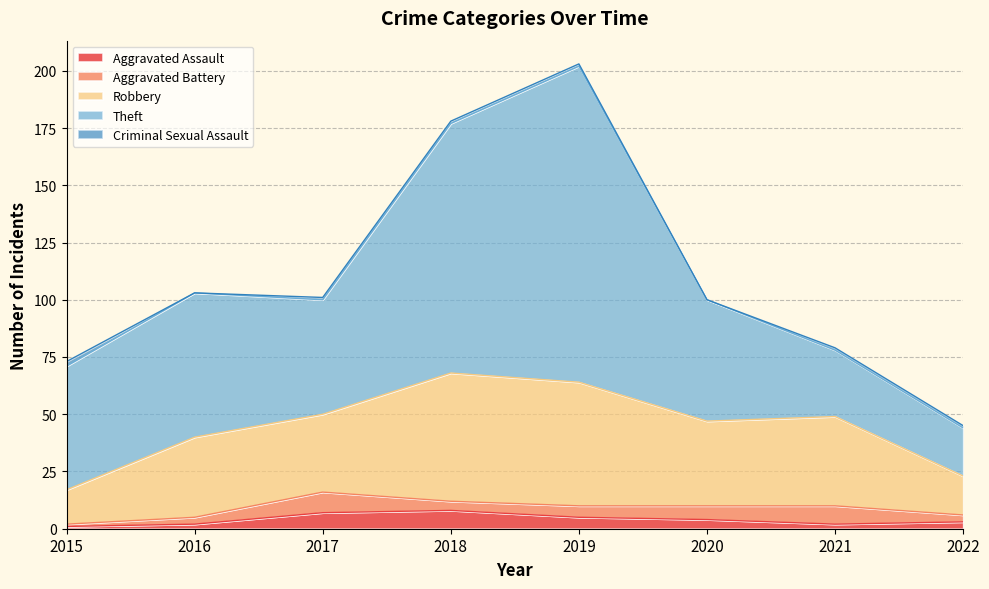

Reading left to right, extract all data points from this chart.

Aggravated Assault: 2015=1	2016=2	2017=7	2018=8	2019=5	2020=4	2021=2	2022=3
Aggravated Battery: 2015=1	2016=3	2017=9	2018=4	2019=5	2020=6	2021=8	2022=3
Robbery: 2015=15	2016=35	2017=34	2018=56	2019=54	2020=37	2021=39	2022=17
Theft: 2015=54	2016=63	2017=50	2018=109	2019=138	2020=53	2021=29	2022=21
Criminal Sexual Assault: 2015=2	2016=0	2017=1	2018=1	2019=1	2020=0	2021=1	2022=1